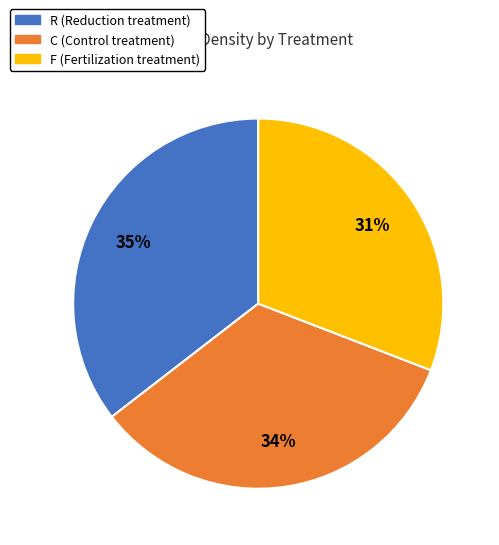

Count the number of slices in the pie.

3